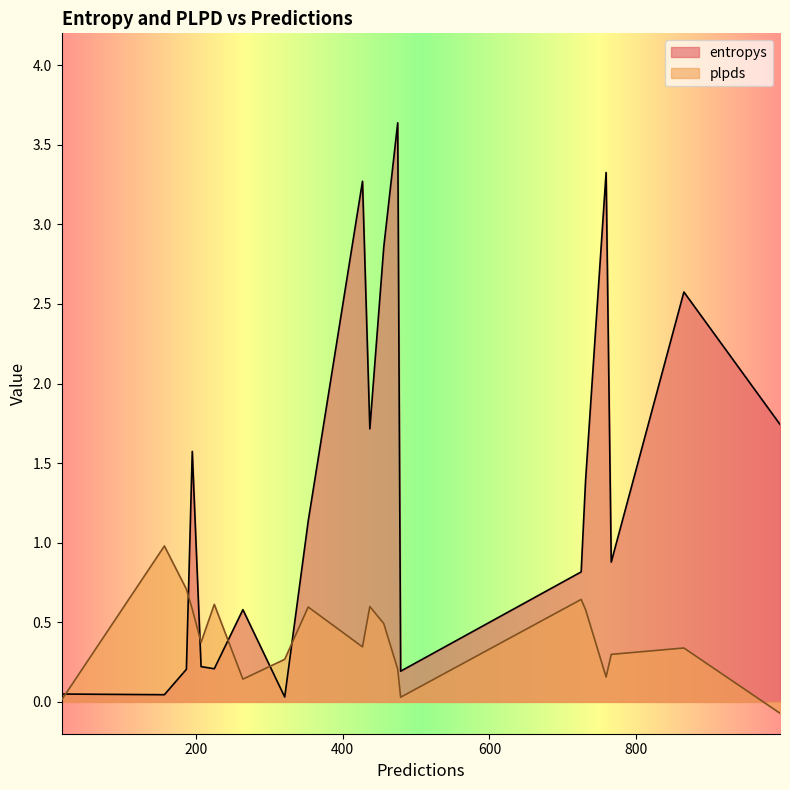

Which series has the largest total across all categories?

entropys